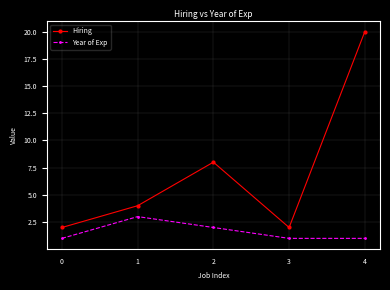

What is the spread (max minus min) of values at 0?

1